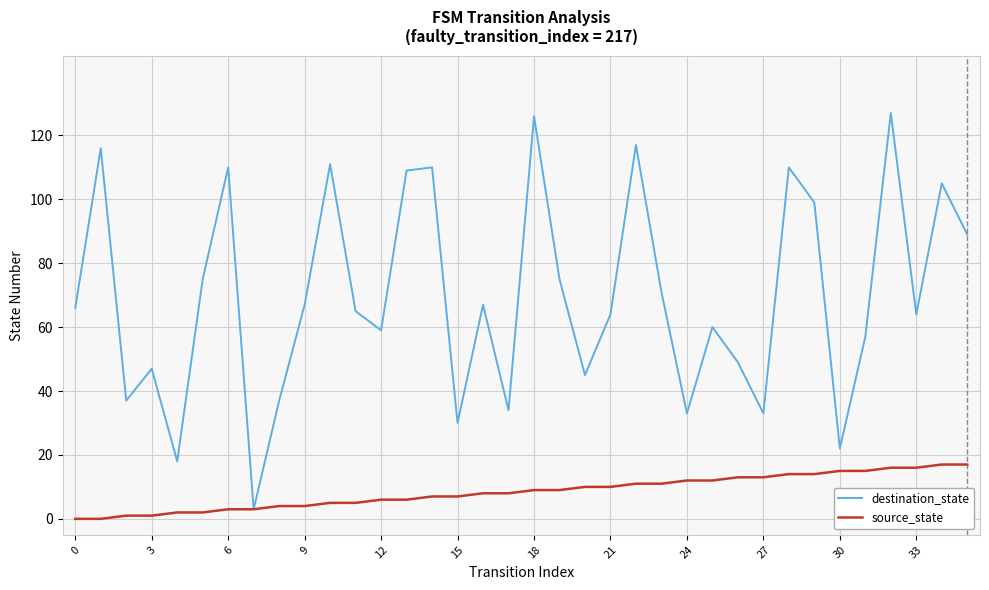

Which series has the largest range (max minus min)?

destination_state